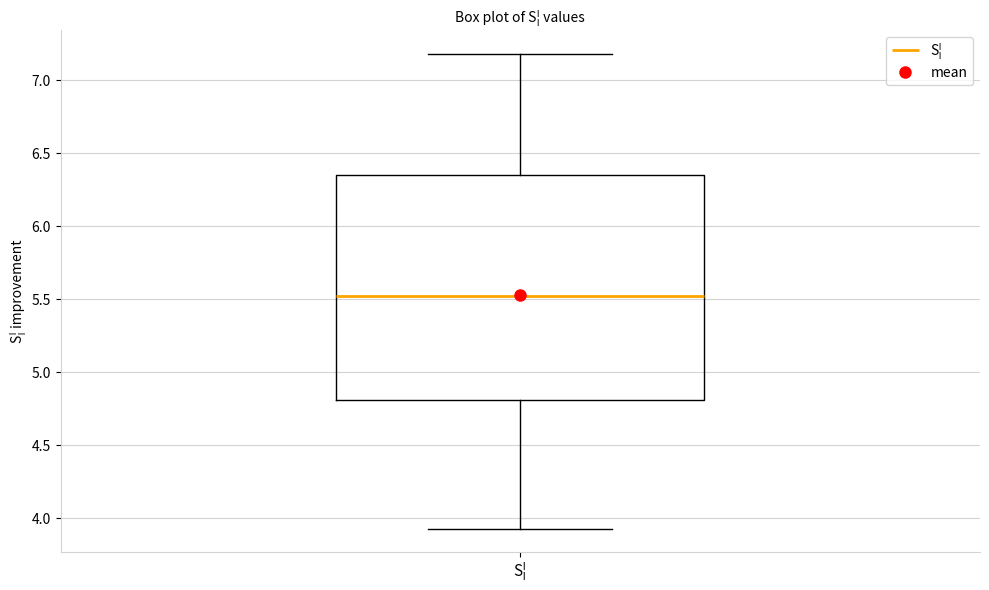

Transcribe this box plot: give where the median line is, the range the box spans, and where the two whiskers end, as read against the y-axis. The values are not printed on the chart, so give them approximately, as read against the axis.

median 5.55, box 4.80 to 6.35, whiskers 3.95 to 7.20